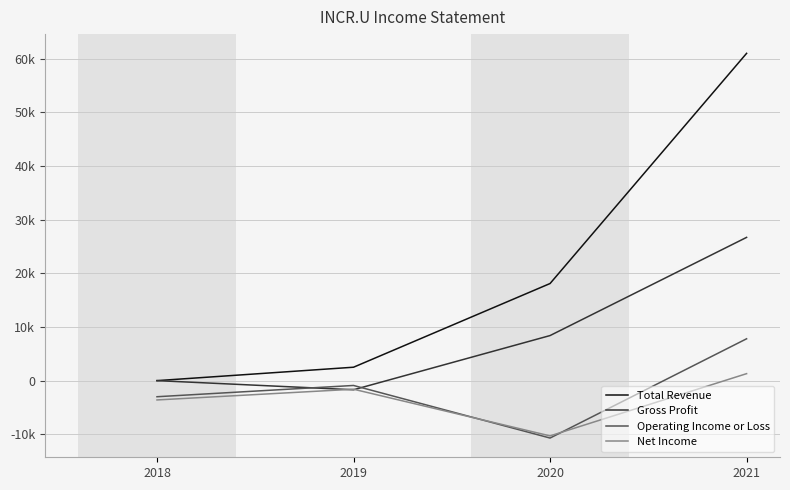

How many interior local peaks does the Operating Income or Loss series have?

1